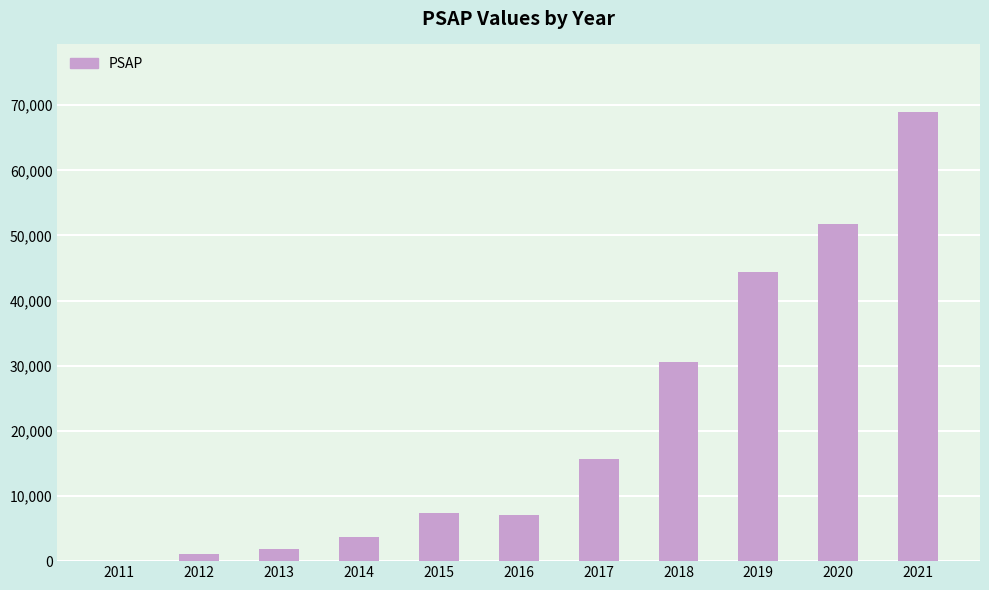

At which label is the value closest to 34489?

2018